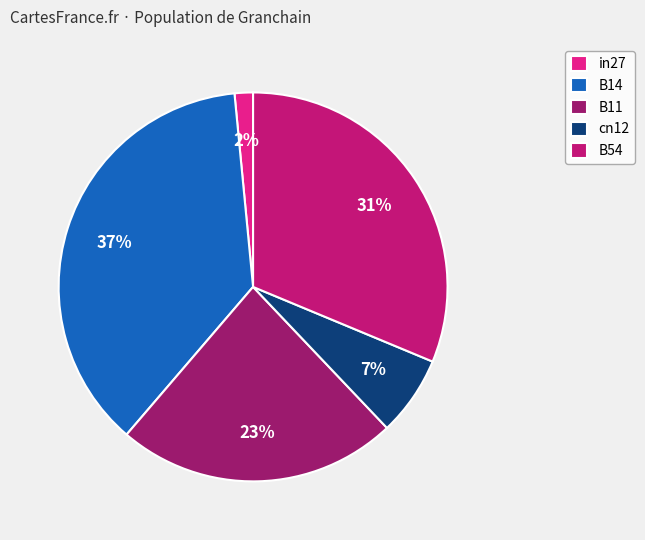

Which has a higher value, cn12 or B54?

B54